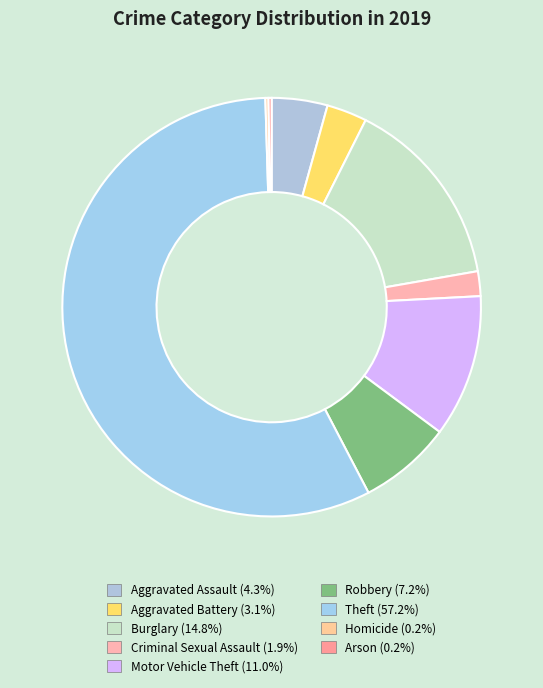

Rank the categories by value from highest to lowest.

Theft, Burglary, Motor Vehicle Theft, Robbery, Aggravated Assault, Aggravated Battery, Criminal Sexual Assault, Homicide, Arson